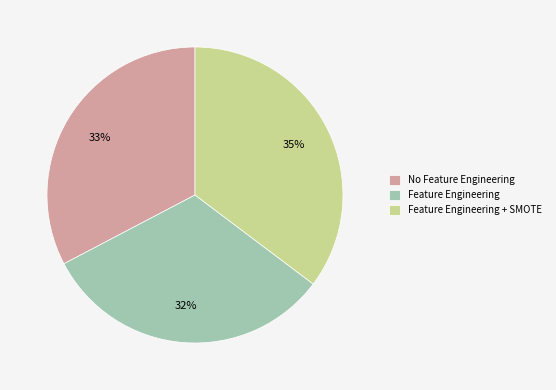

Combined, do No Feature Engineering and Feature Engineering + SMOTE account for over 50%?

Yes